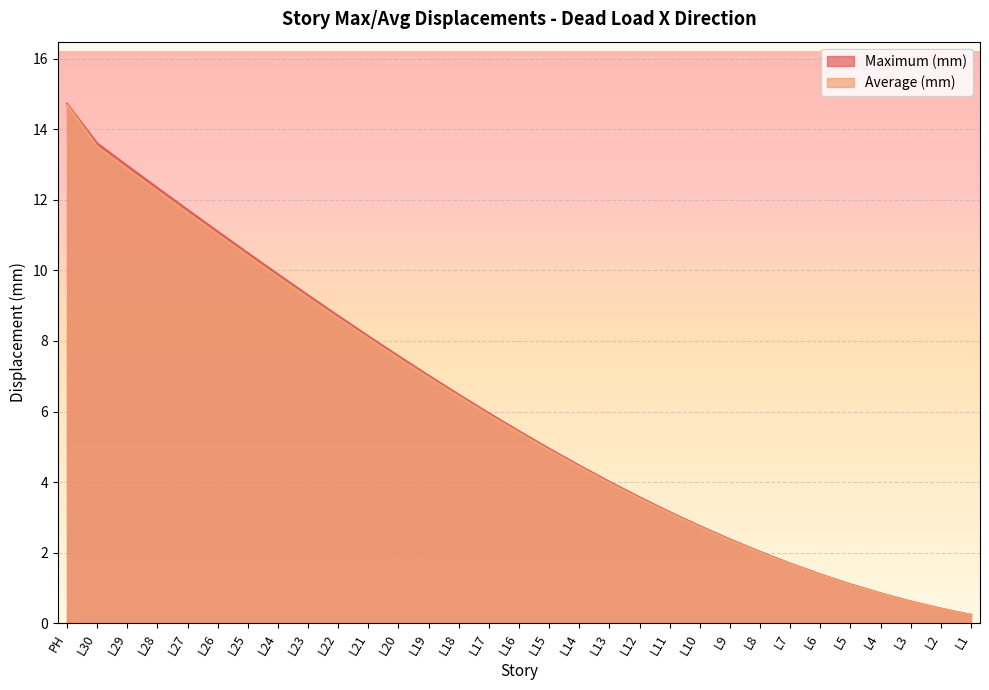

Which category has the highest value in the Maximum (mm) series?

PH